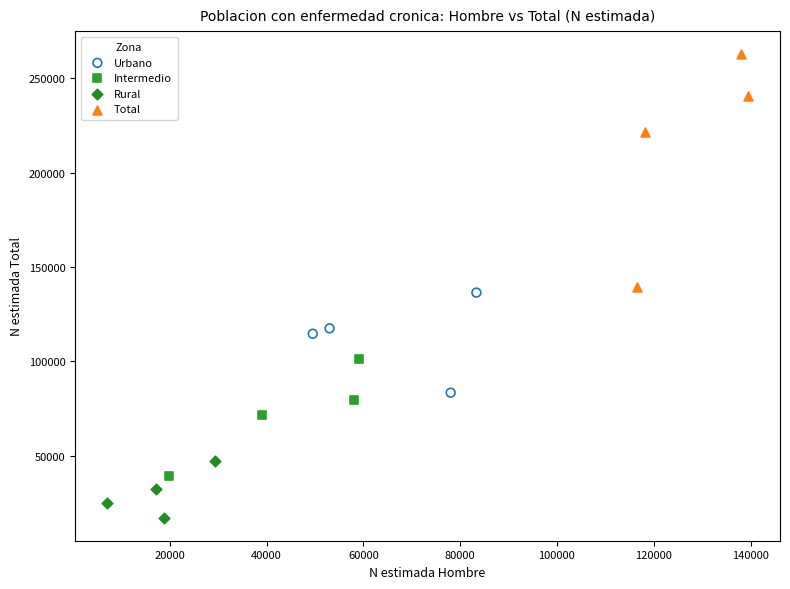

What are all the series names shown in the legend?

Urbano, Intermedio, Rural, Total